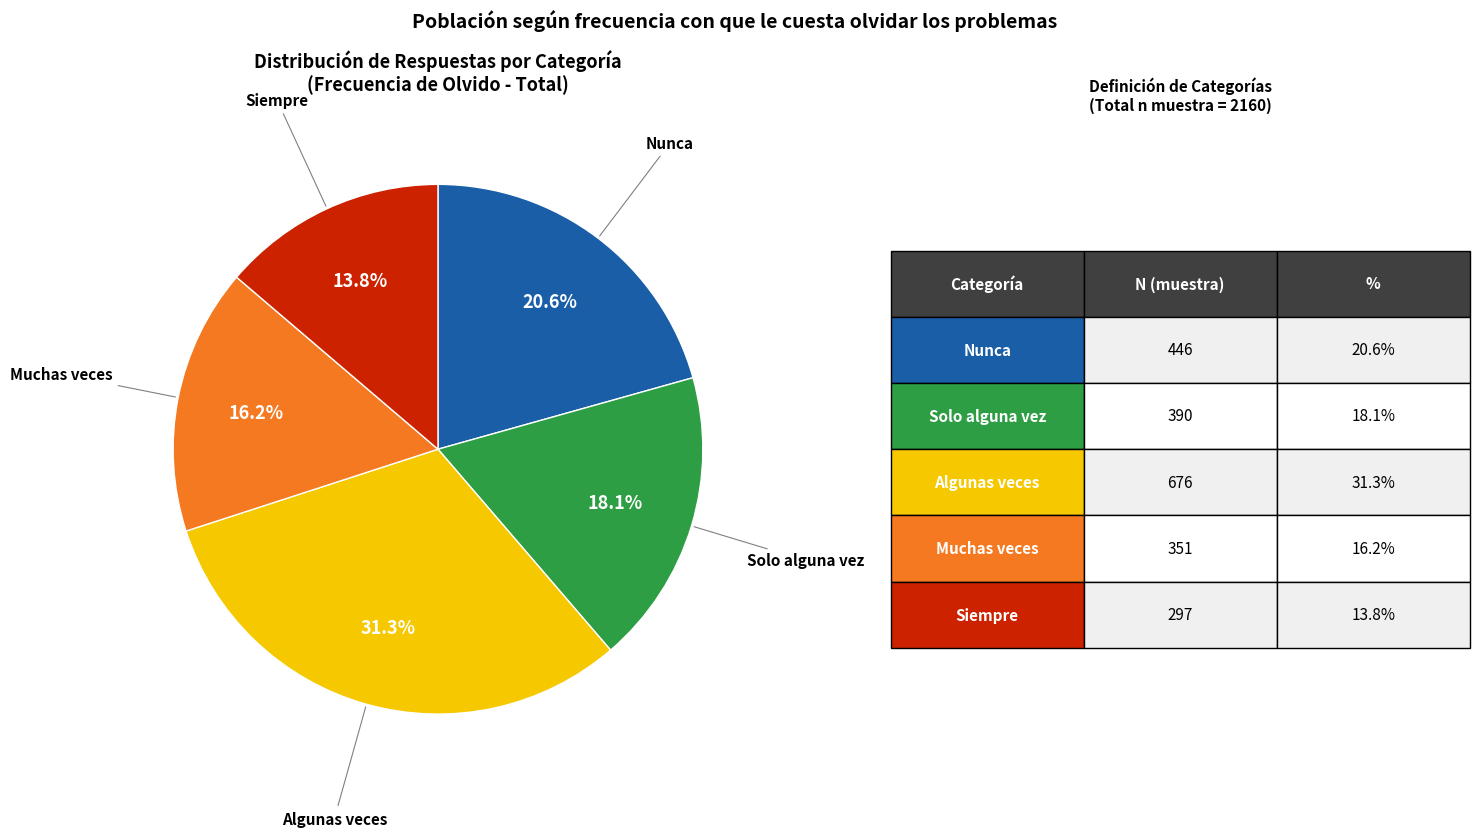

Does any single category account for the majority?

No